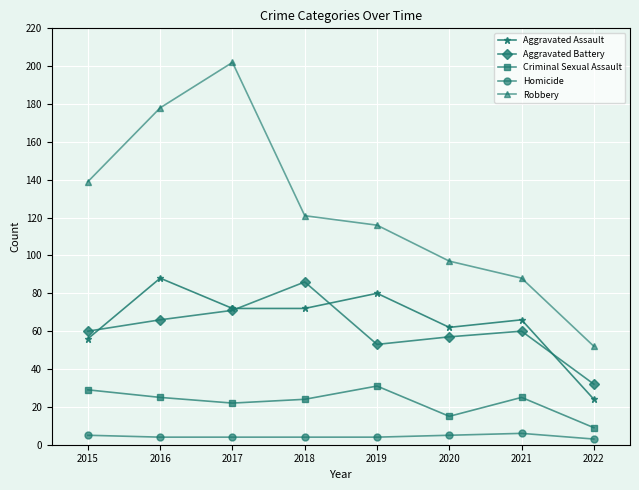

Reading left to right, extract all data points from this chart.

Aggravated Assault: 56	88	72	72	80	62	66	24
Aggravated Battery: 60	66	71	86	53	57	60	32
Criminal Sexual Assault: 29	25	22	24	31	15	25	9
Homicide: 5	4	4	4	4	5	6	3
Robbery: 139	178	202	121	116	97	88	52